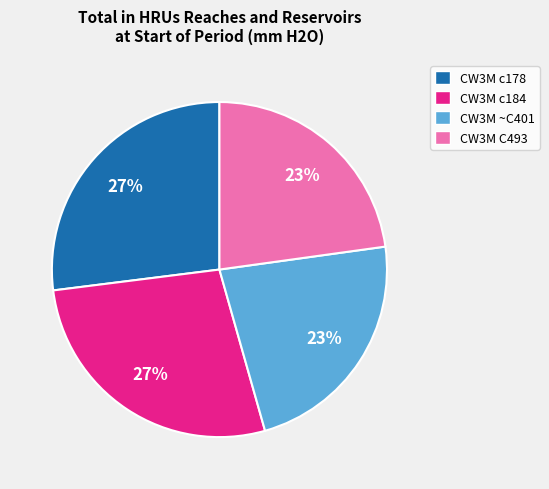

Approximately how many times larger is the value at CW3M c178 compared to CW3M c184?

1.0